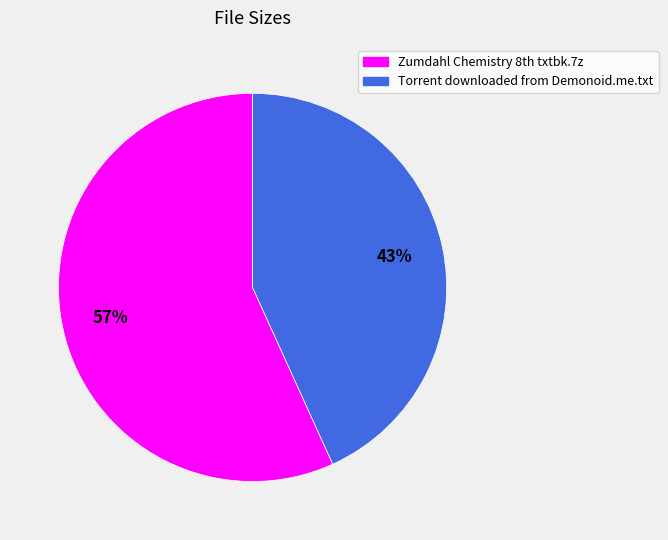

How many segments does this pie chart have?

2